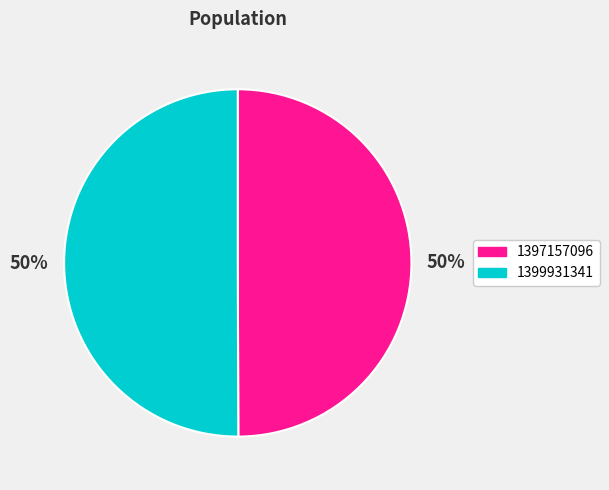

Combined, do 1397157096 and 1399931341 account for over 50%?

Yes